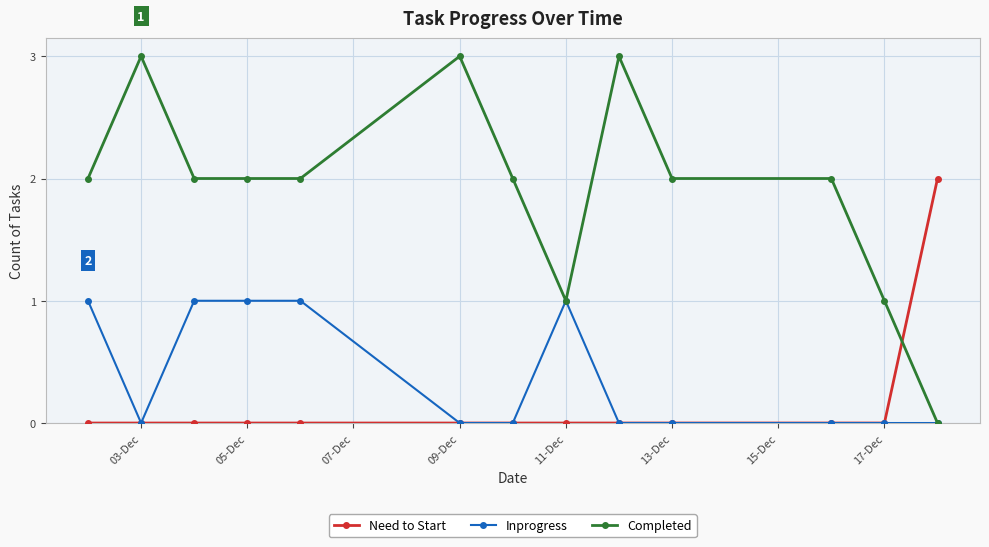

What is the highest value of the Inprogress series?

1